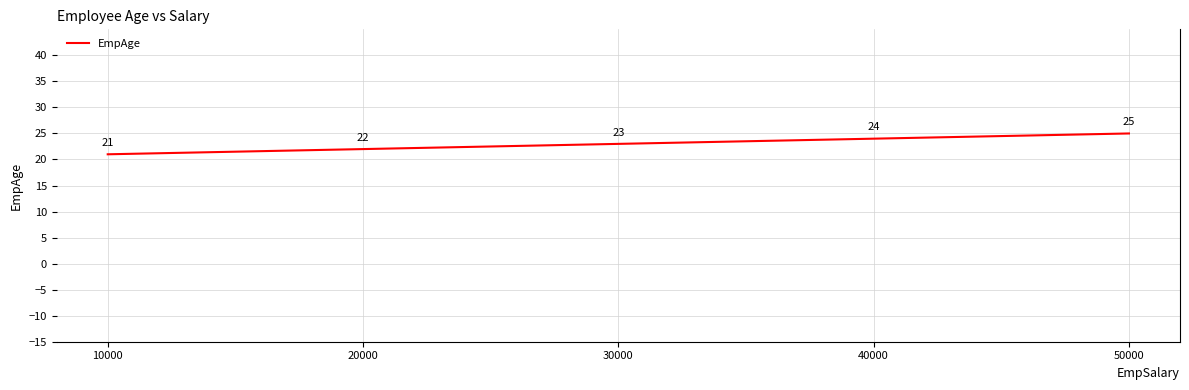

What is the maximum value shown in the chart?

25